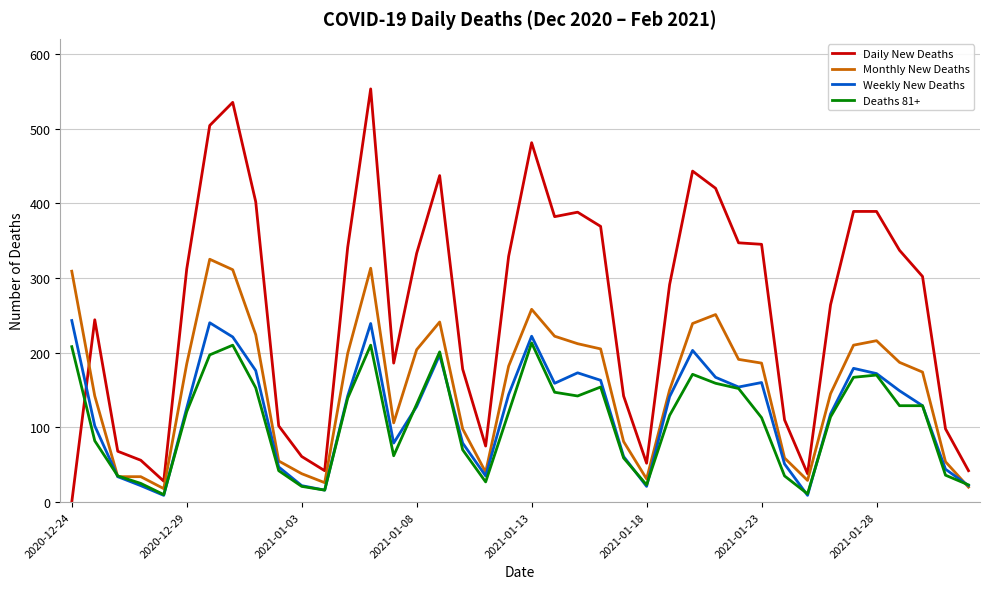

How many categories are shown in the chart?

40